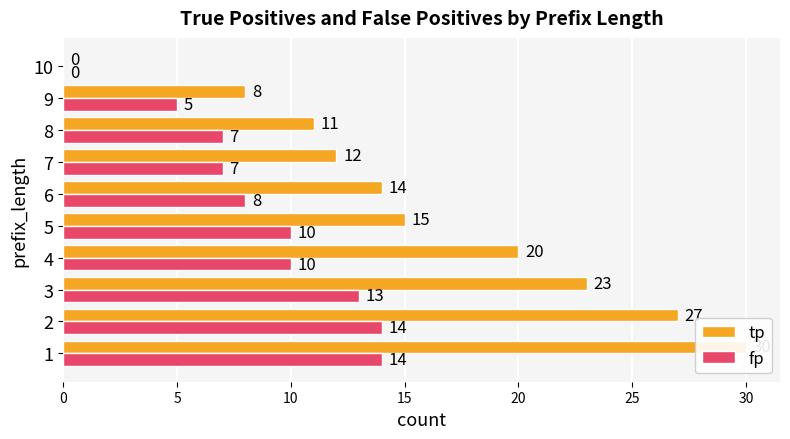

Rank the series at 3 from highest to lowest value.

tp, fp